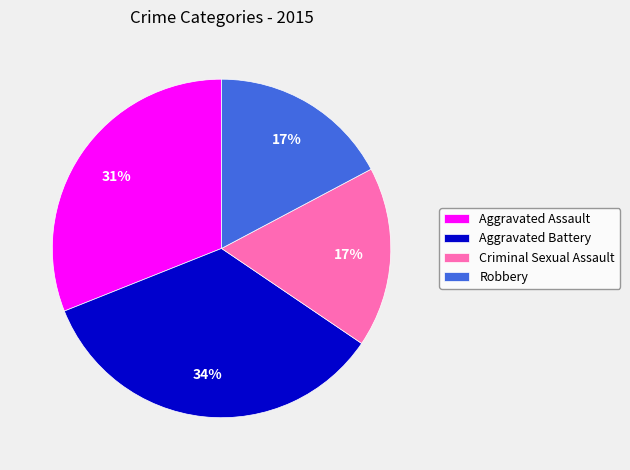

Between Aggravated Assault and Robbery, which is larger?

Aggravated Assault